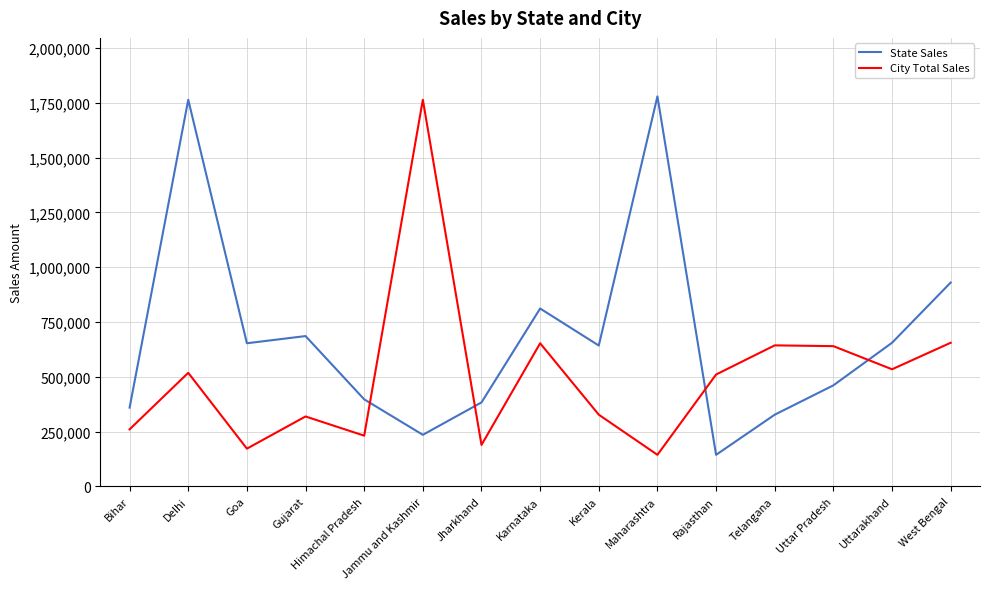

Between which two adjacent categories do State Sales and City Total Sales first intersect?

Himachal Pradesh and Jammu and Kashmir